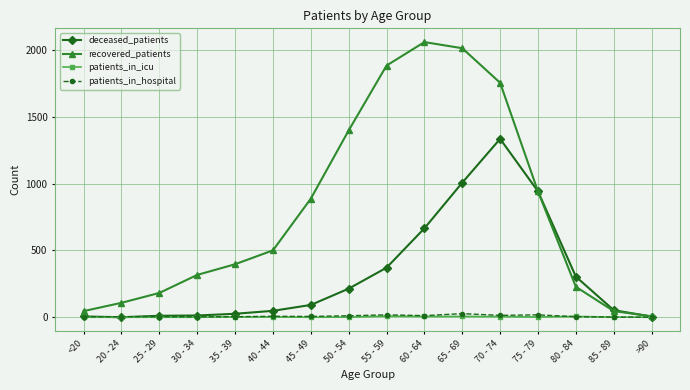

Read the patients_in_icu value at 70 - 74.

5